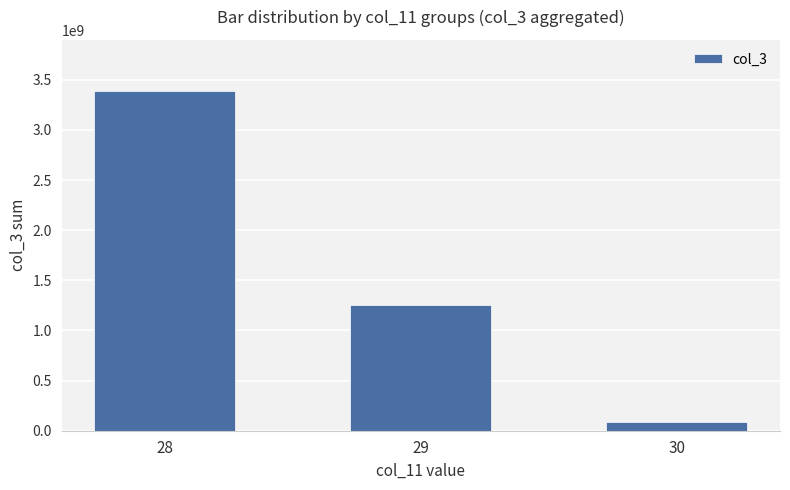

List the labels in order of value, largest first.

28, 29, 30